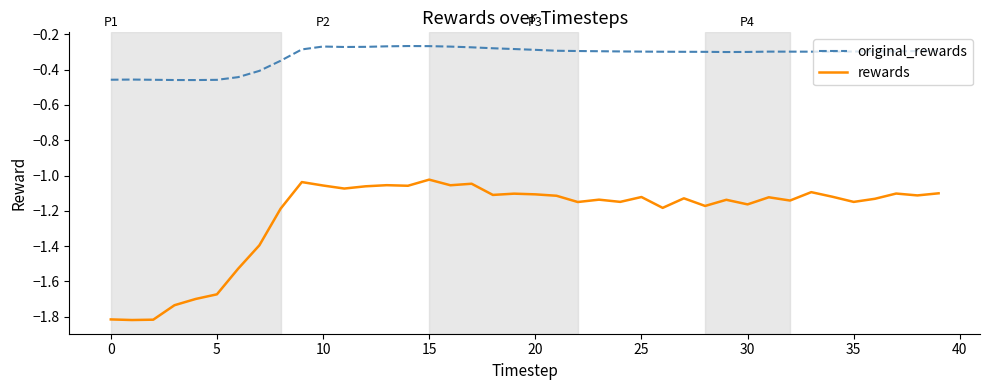

True or false: rewards and original_rewards intersect in this chart.

False